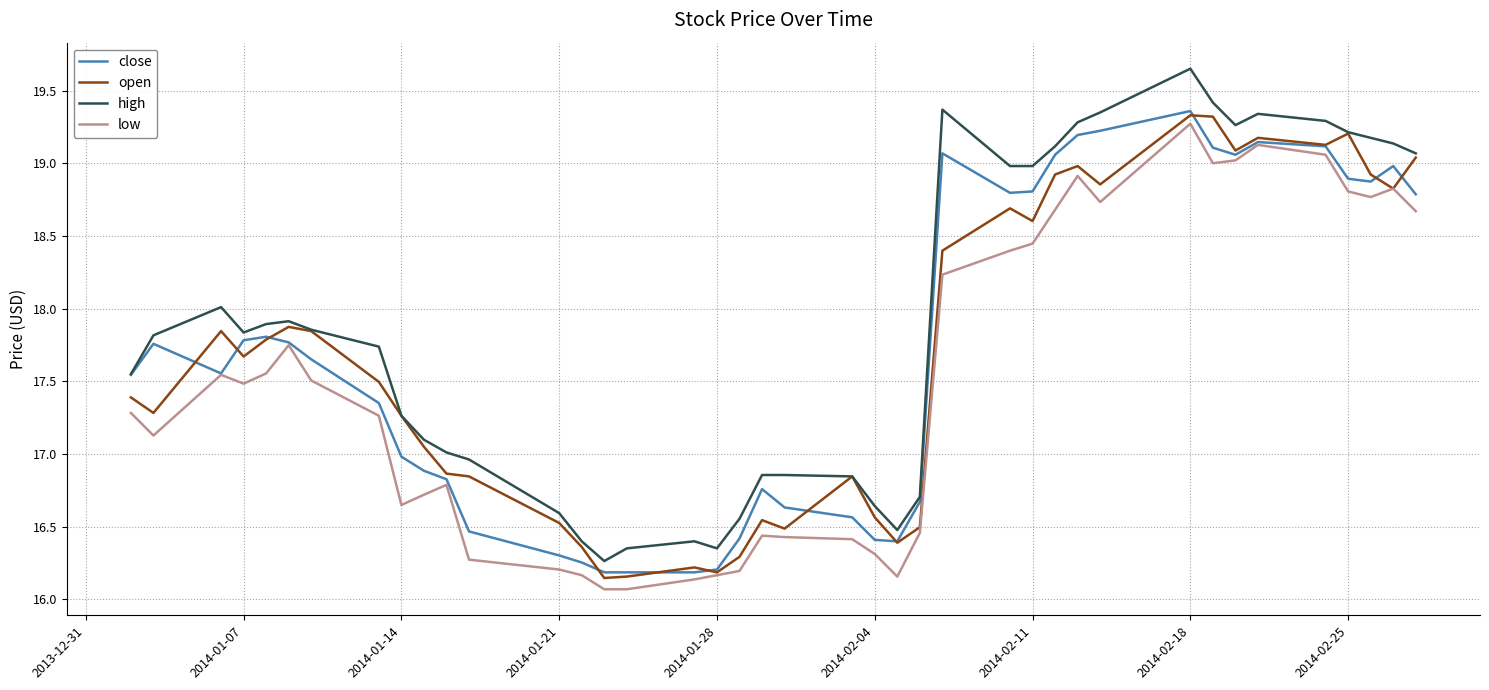

Which series has the largest total across all categories?

high